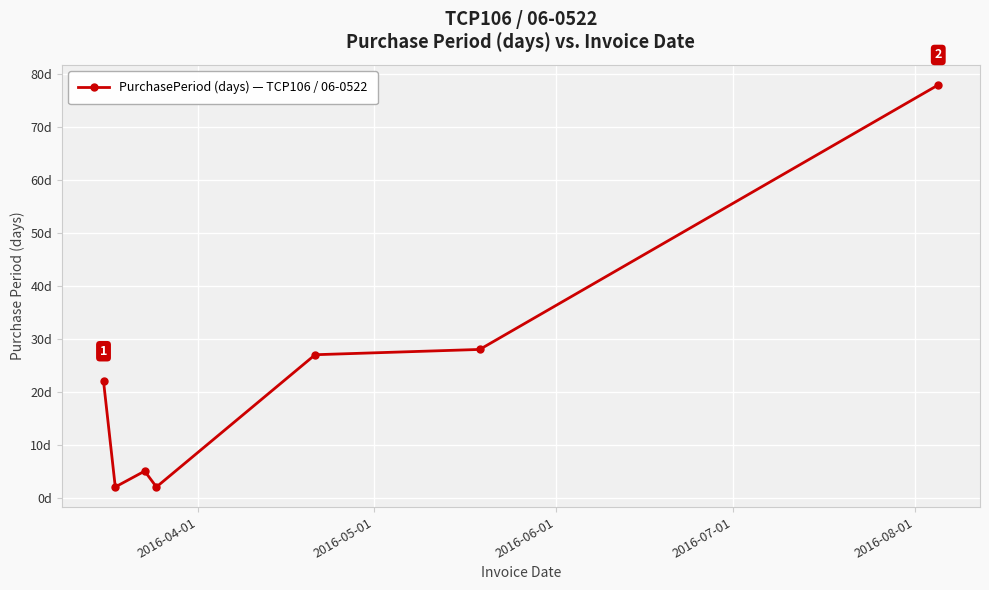

Does the chart have visible grid lines?

Yes